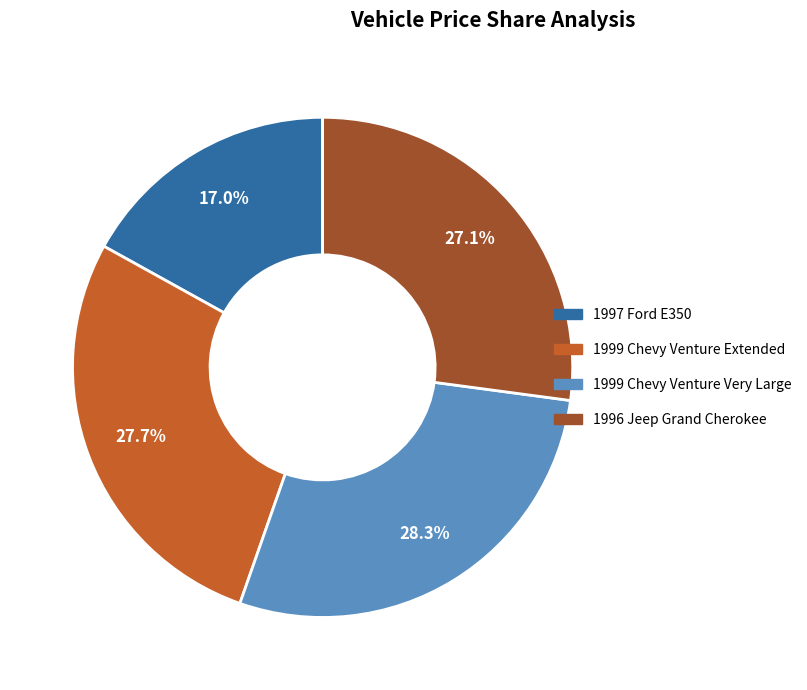

Does 1996 Jeep Grand Cherokee represent more than half of the total?

No